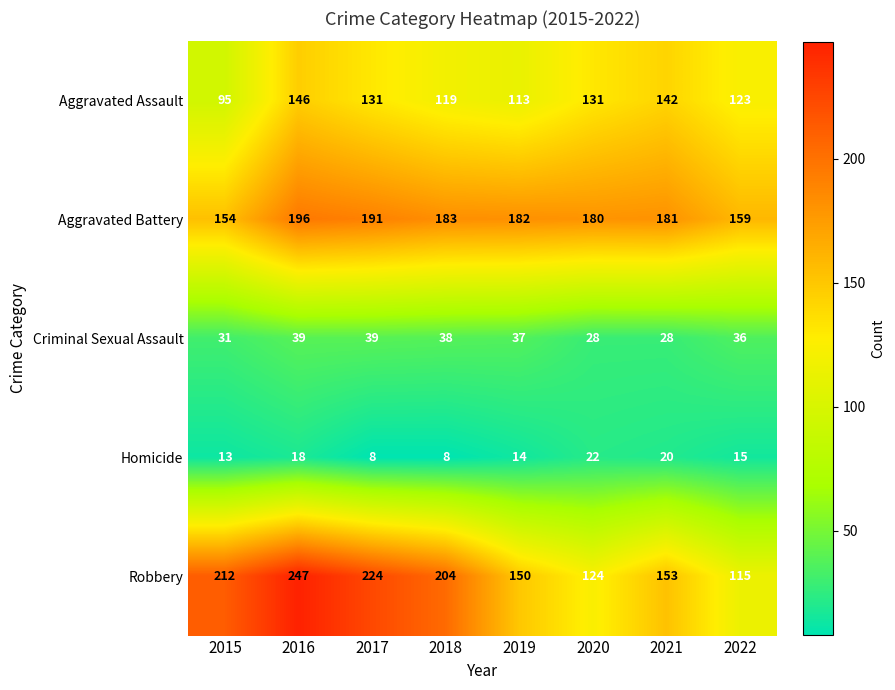

At which category does the chart reach its peak across all series?

2016